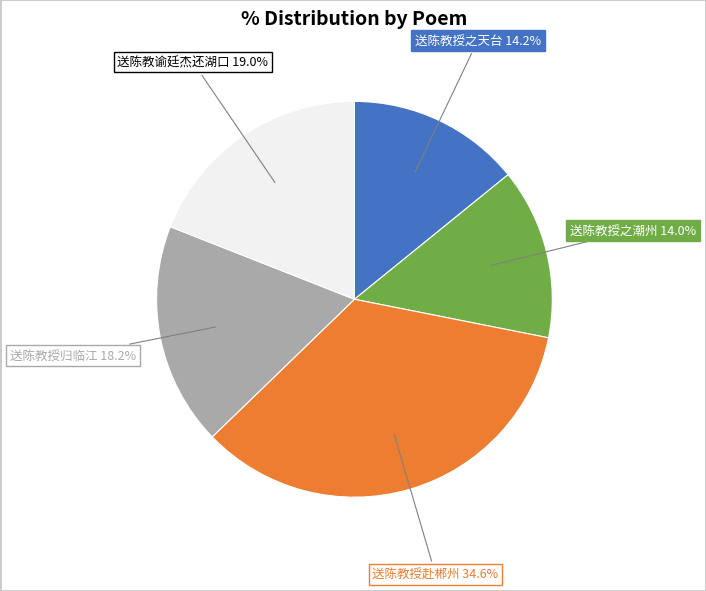

To the nearest percent, what is the combined percentage of 送陈教谕廷杰还湖口 and 送陈教授之天台?

33%